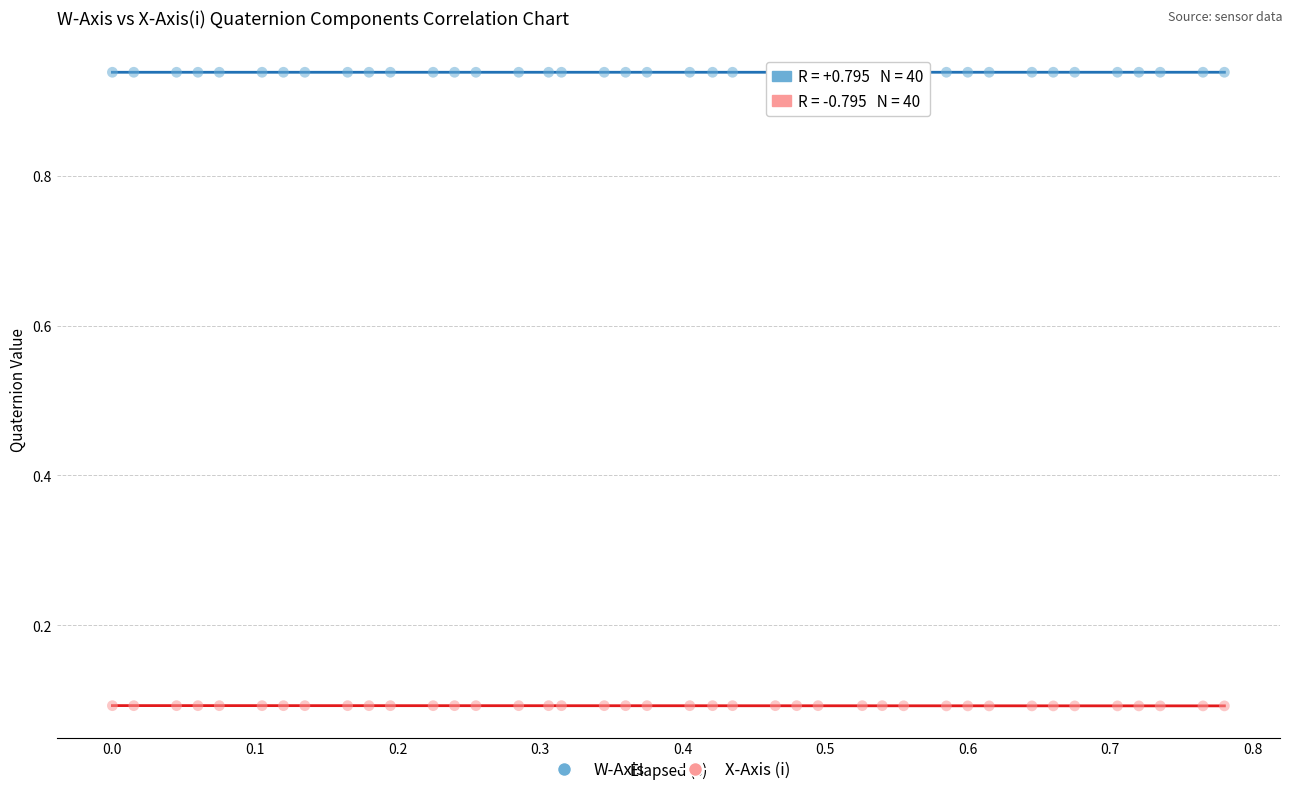

Which series contains the highest Y value?

W-Axis